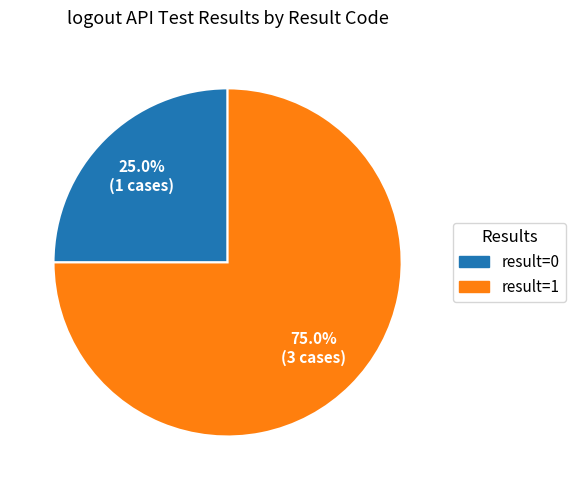

Rank the categories by value from highest to lowest.

result=1, result=0